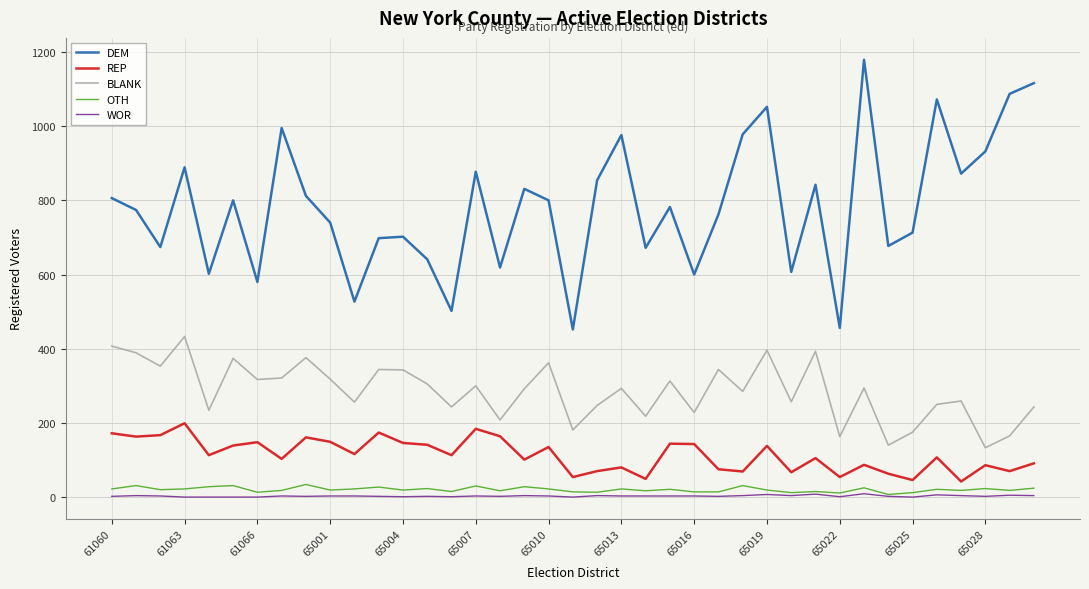

What is the maximum value shown in the chart?

1179